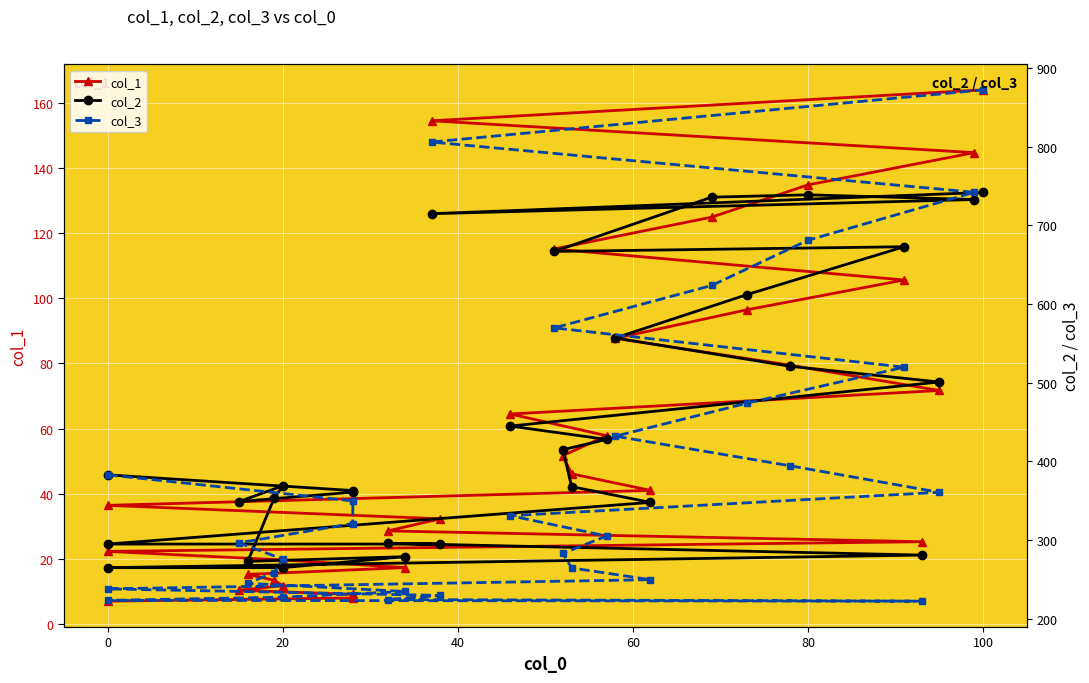

What is the minimum value for col_2?

265.0